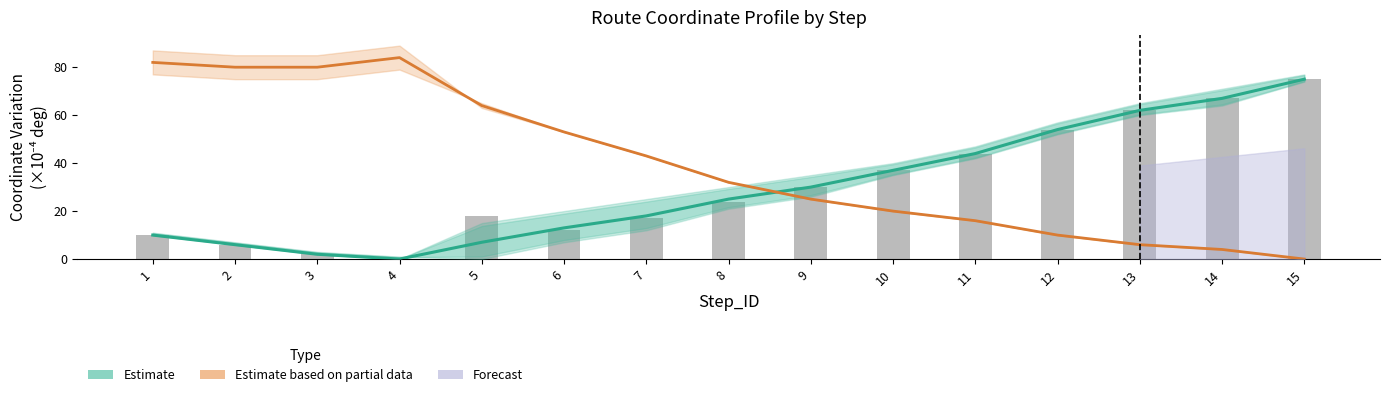

How many groups of bars are there?

15